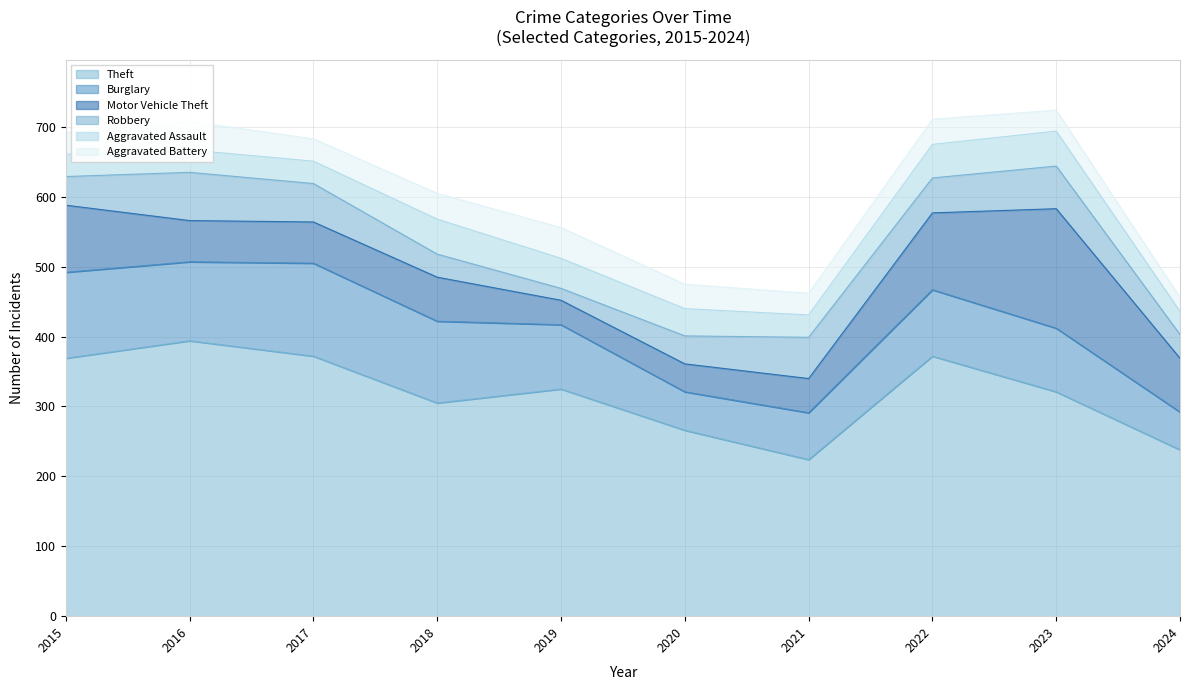

At which label is Robbery closest to 43?

2015